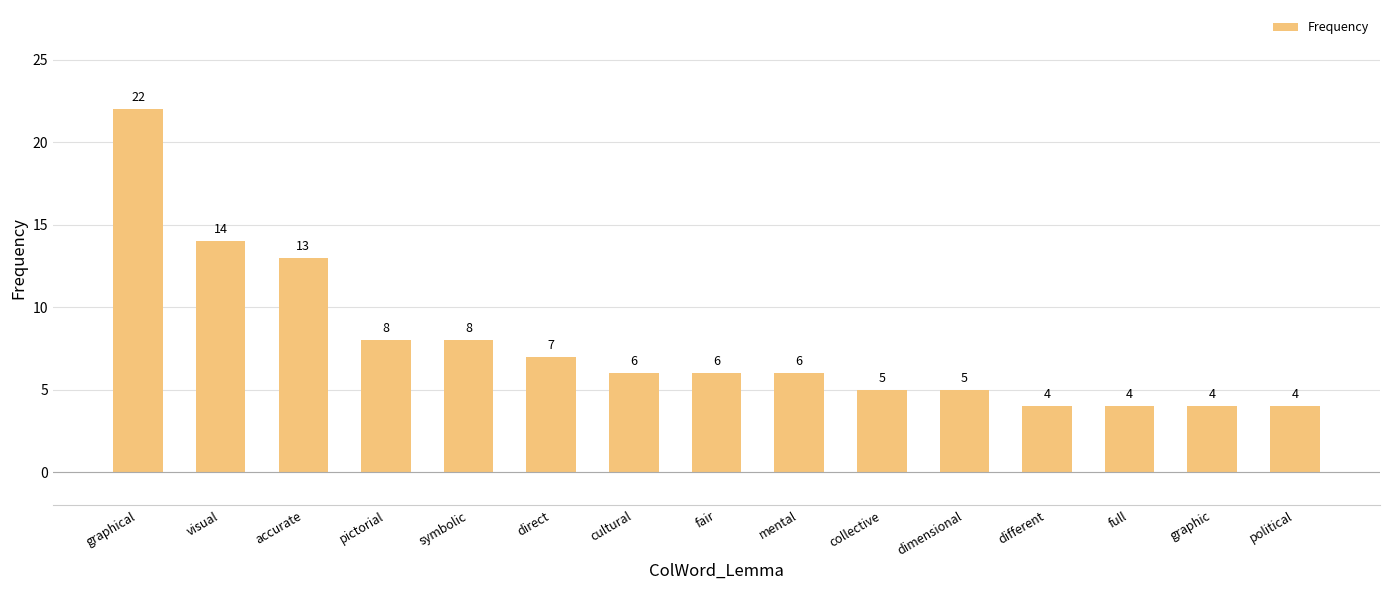

Is it true that the value at cultural is 6?

True